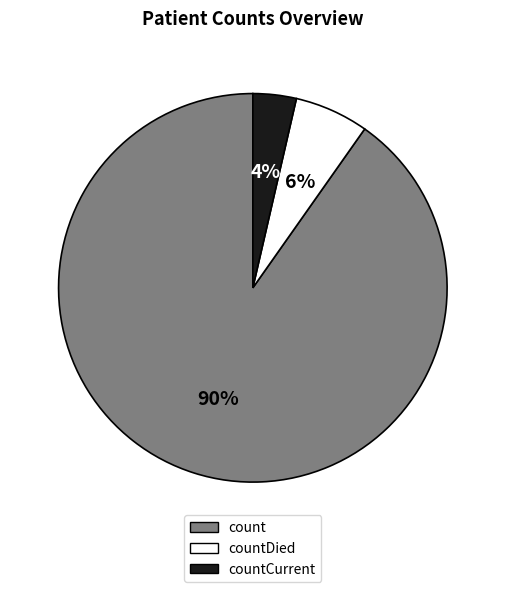

Which has a higher value, countCurrent or countDied?

countDied